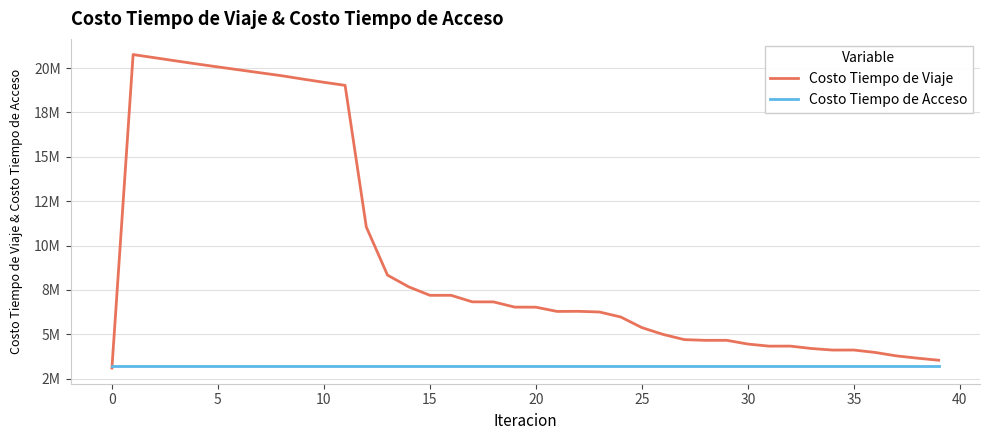

What are all the series names shown in the legend?

Costo Tiempo de Viaje, Costo Tiempo de Acceso